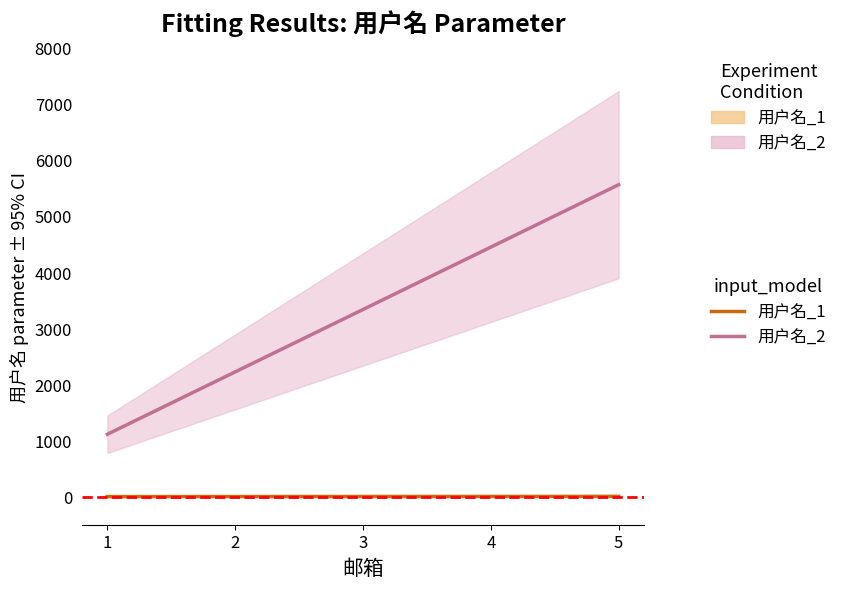

Reading left to right, extract all data points from this chart.

用户名_1_line: 1	2	3	4	5
用户名_2_line: 1111	2222	3333	4444	5555